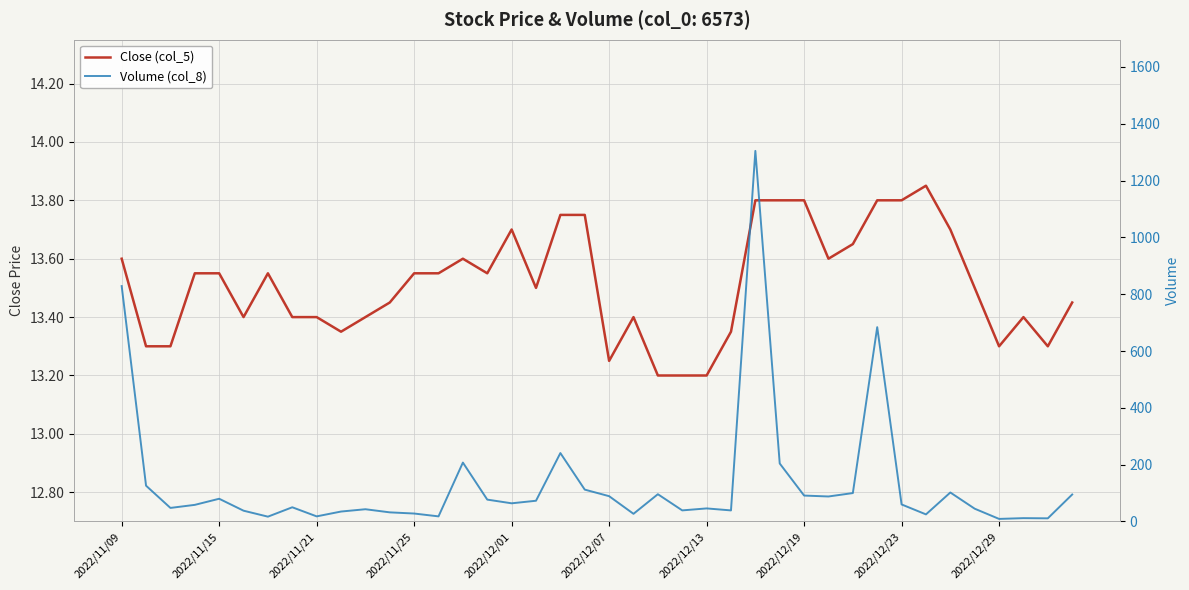

What is the difference between the maximum and second lowest values in the Close (col_5) series?

0.7